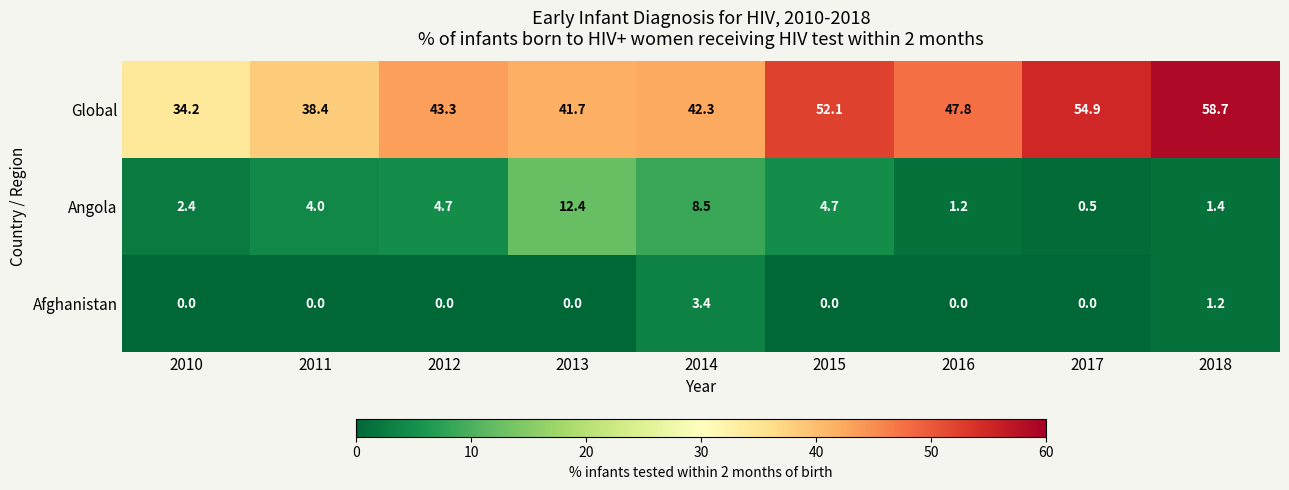

What is the difference between the maximum and minimum values in the Angola series?

11.9